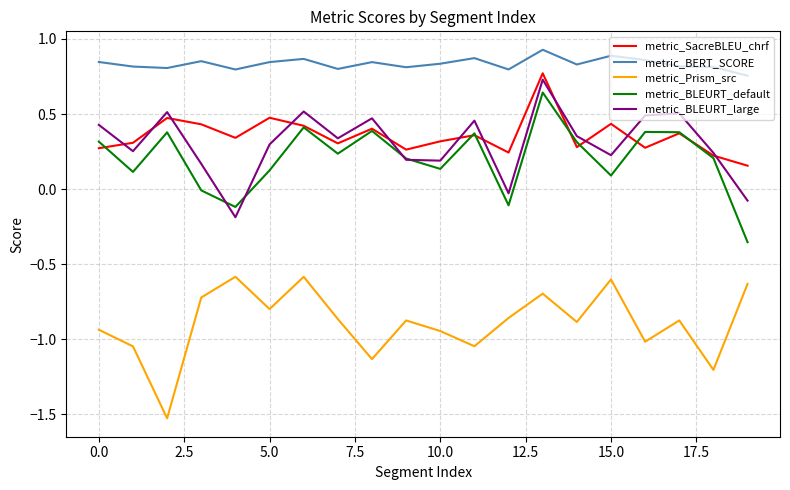

True or false: metric_SacreBLEU_chrf and metric_BERT_SCORE intersect in this chart.

False